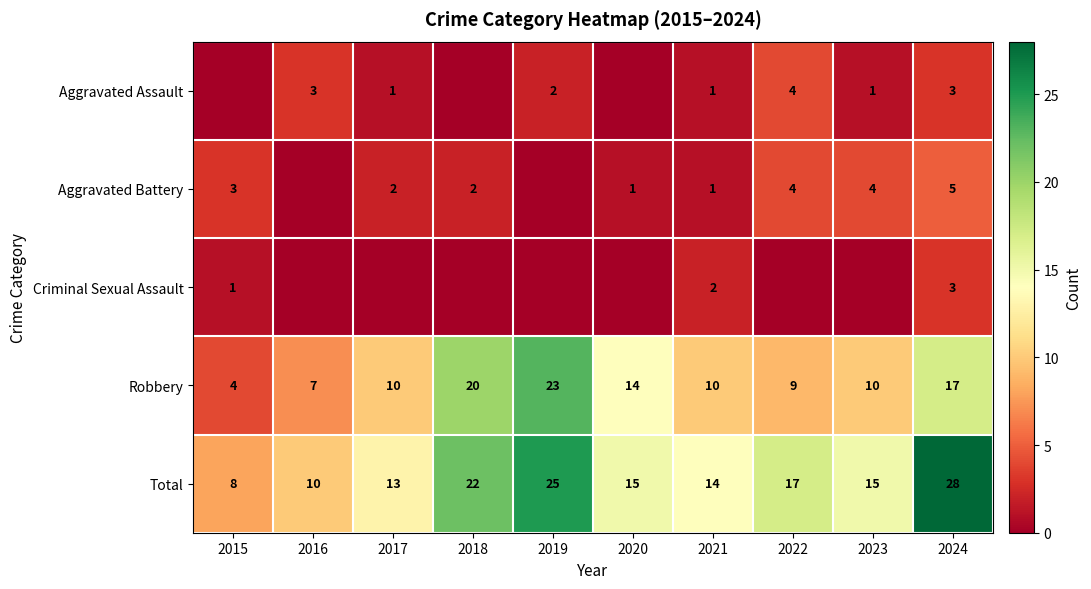

The Total series shows 10 at 2016. True or false?

True